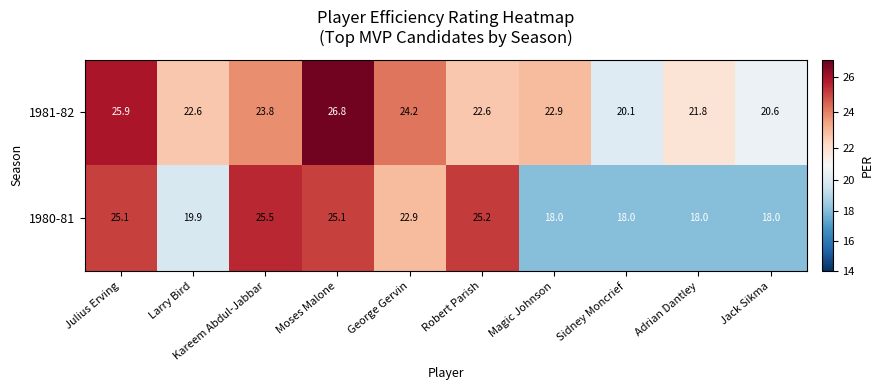

True or false: 1980-81 has a value of 18.0 at Sidney Moncrief.

True